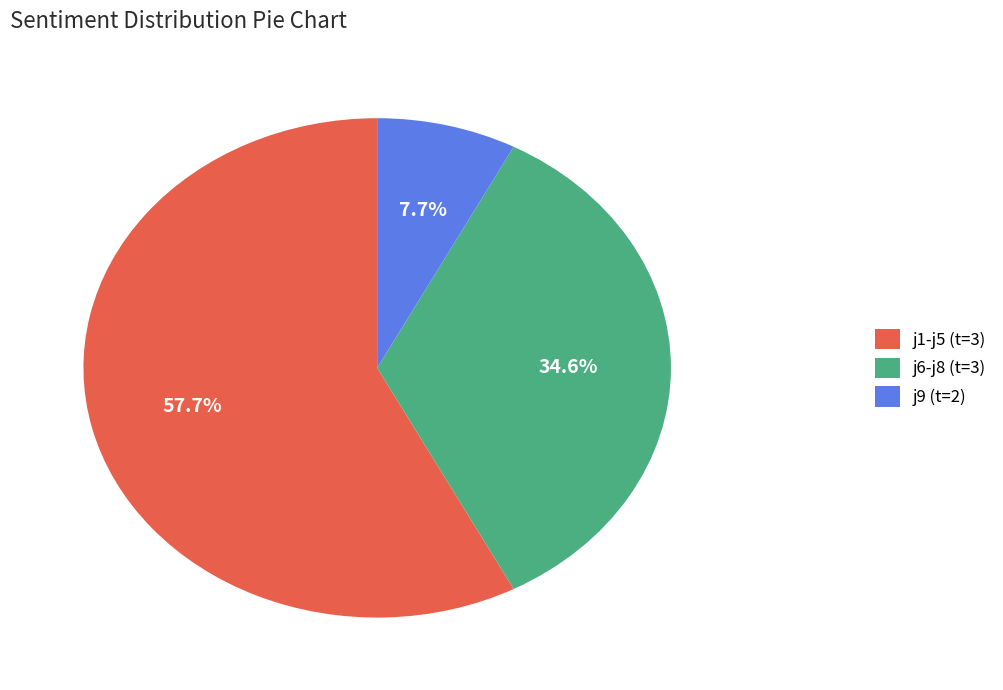

Between j6-j8 (t=3) and j1-j5 (t=3), which is larger?

j1-j5 (t=3)